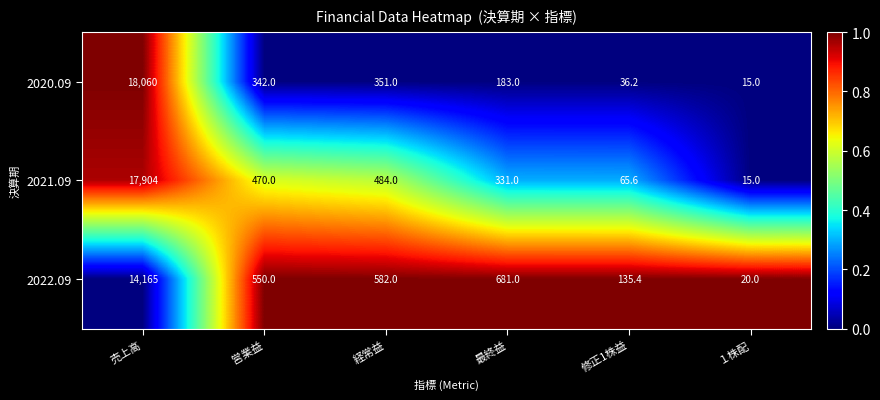

Rank the categories by 2020.09 value from highest to lowest.

売上高, 経常益, 営業益, 最終益, 修正1株益, １株配